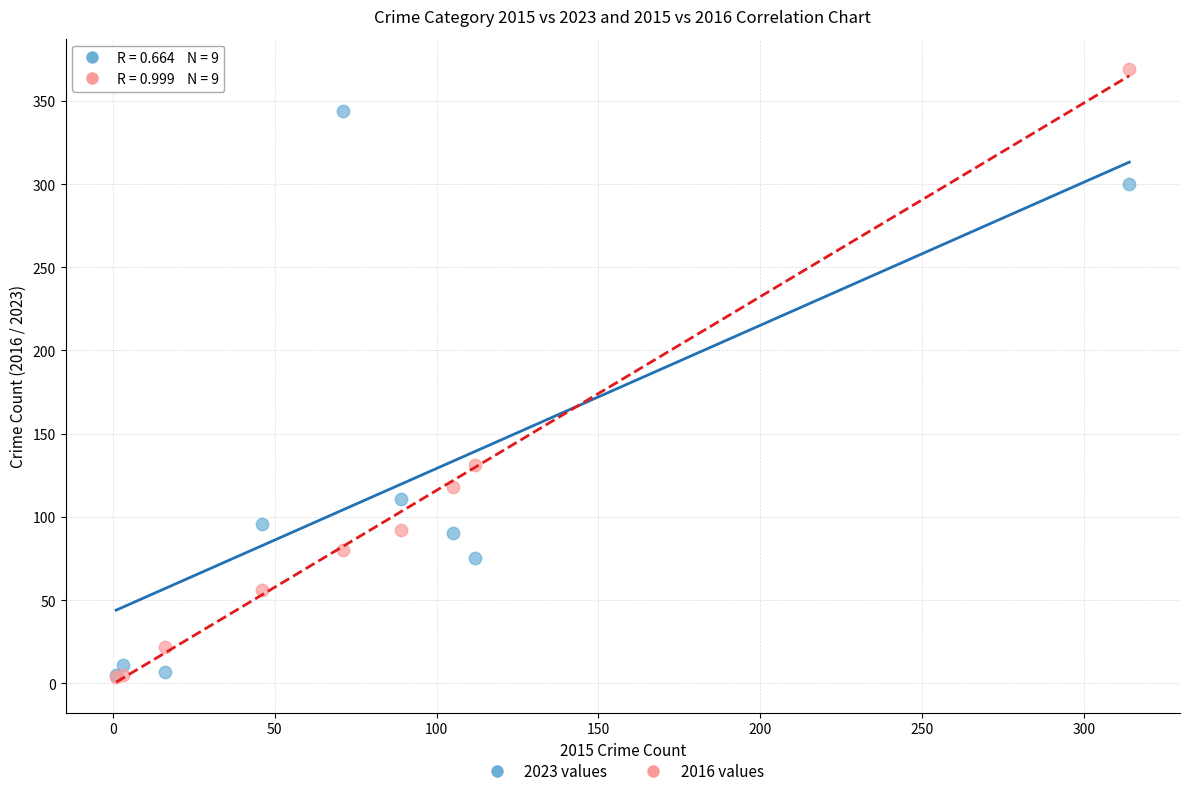

In the 2023 values series, what Y value is closest to 174?

111